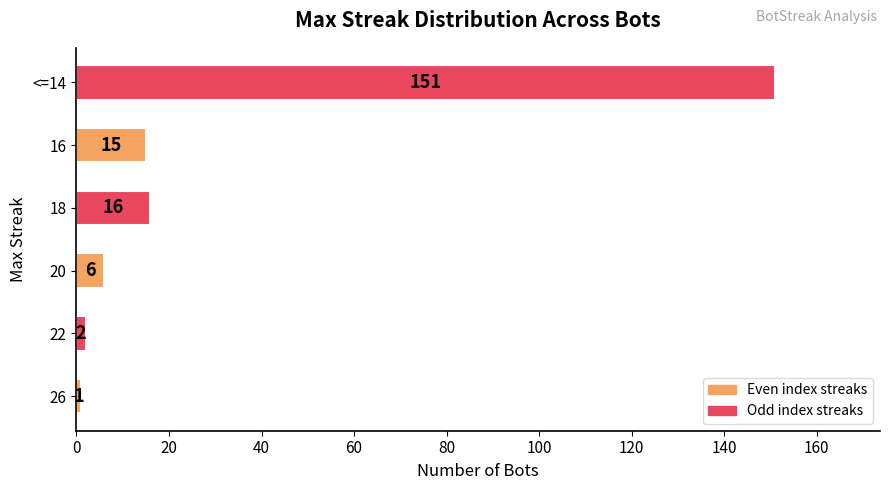

Which has a higher value, 16 or 18?

18